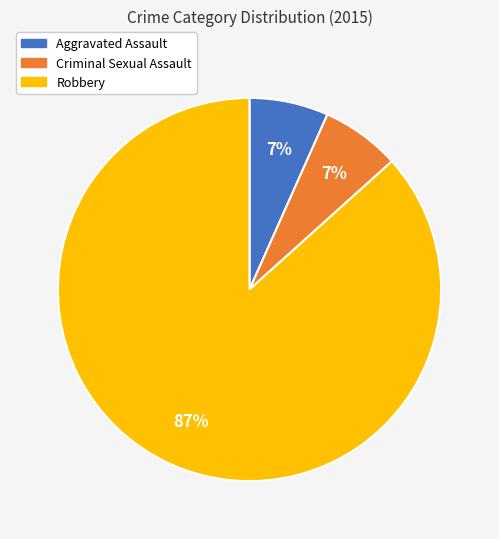

Which slice is the largest?

Robbery